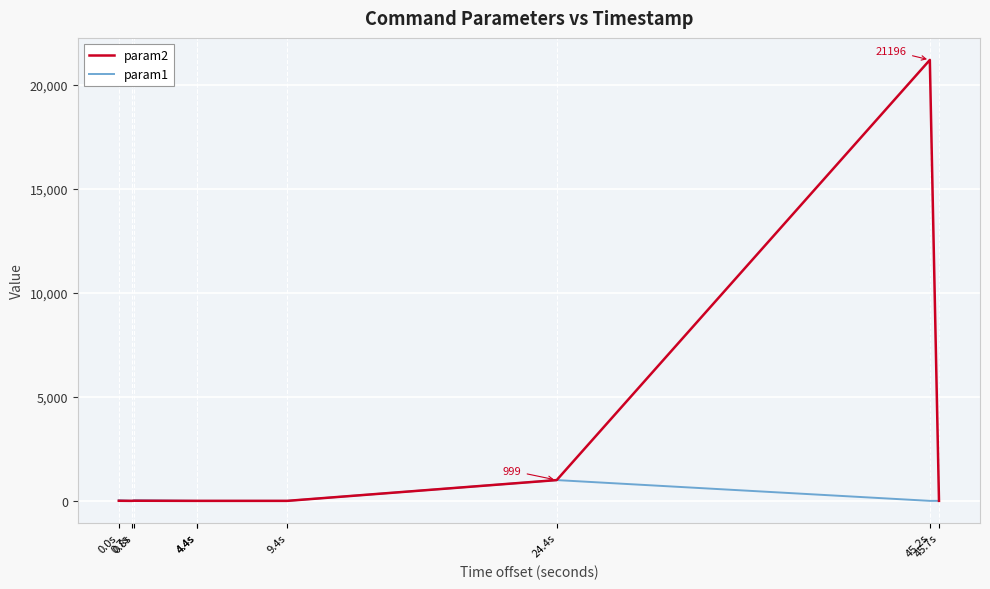

Does the chart display data point markers on the line(s)?

No